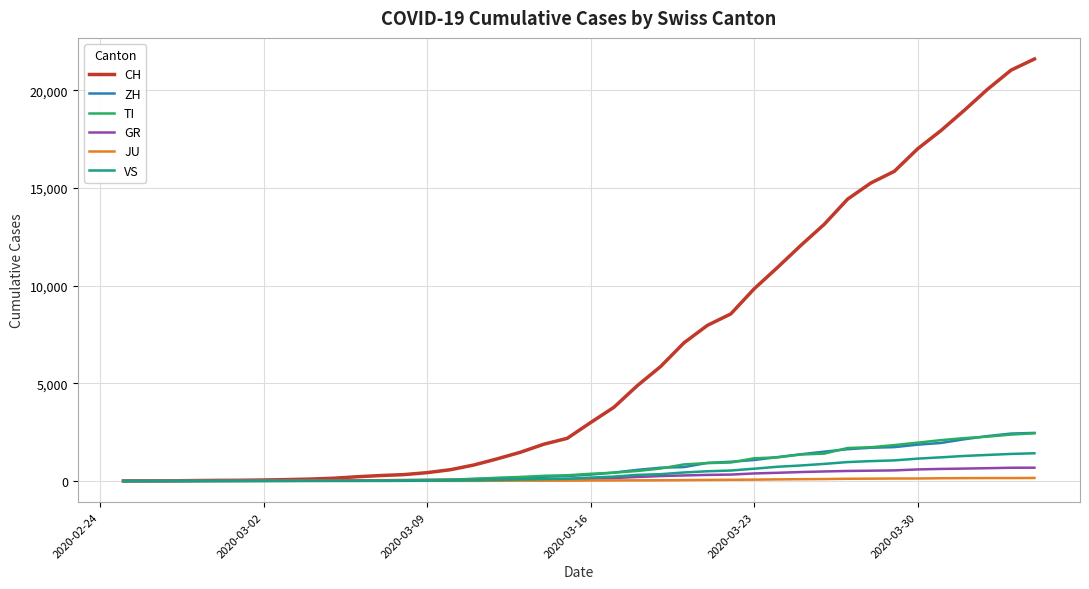

What is the maximum value for GR?

680